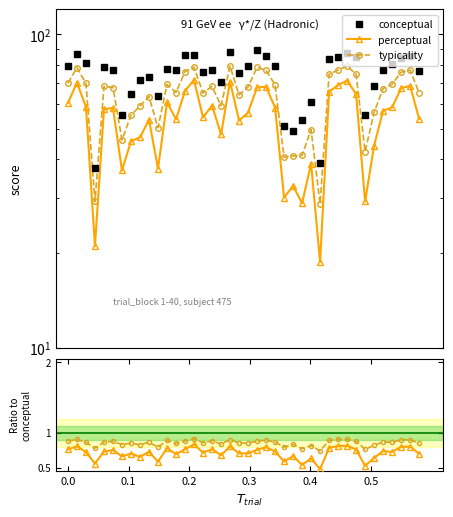

True or false: perceptual / conceptual and conceptual intersect in this chart.

False